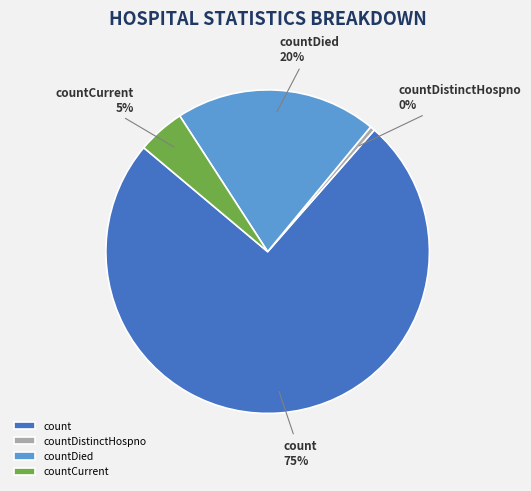

Does count represent more than half of the total?

Yes